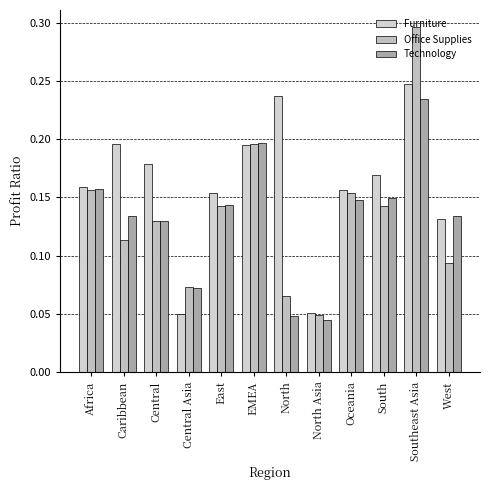

What is the average value of the Furniture series?

0.2